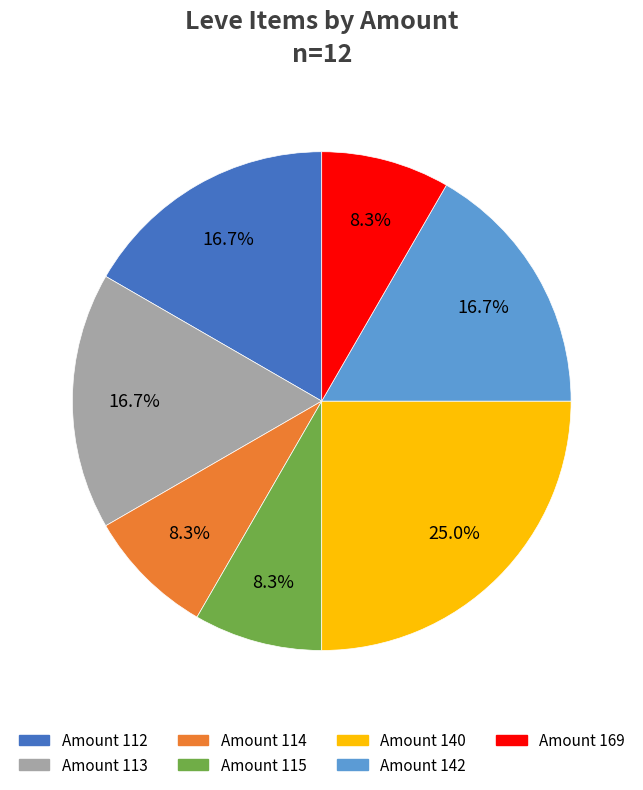

Does any single category account for the majority?

No